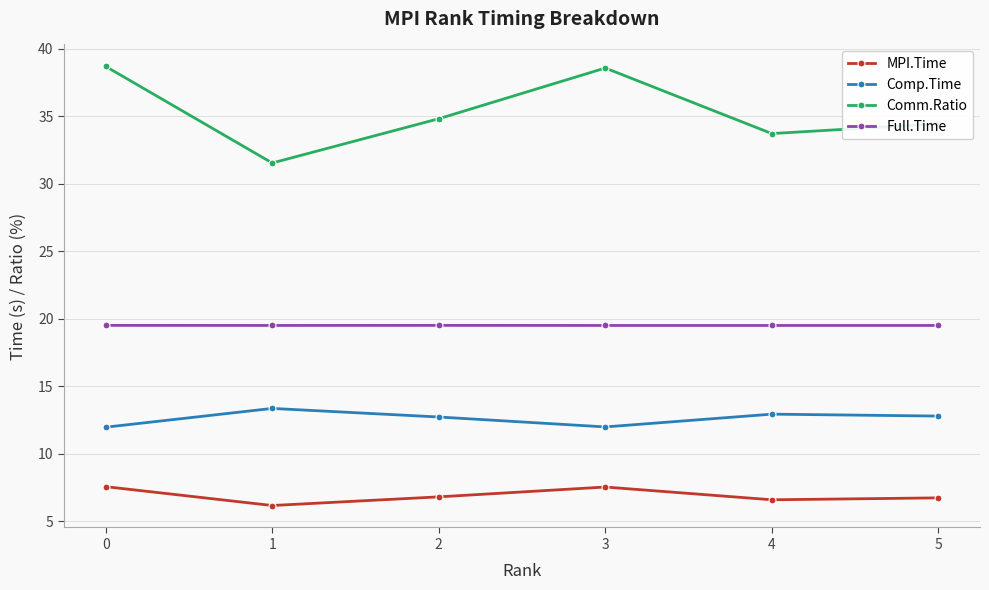

List the series in order of their peak value, lowest first.

MPI.Time, Comp.Time, Full.Time, Comm.Ratio